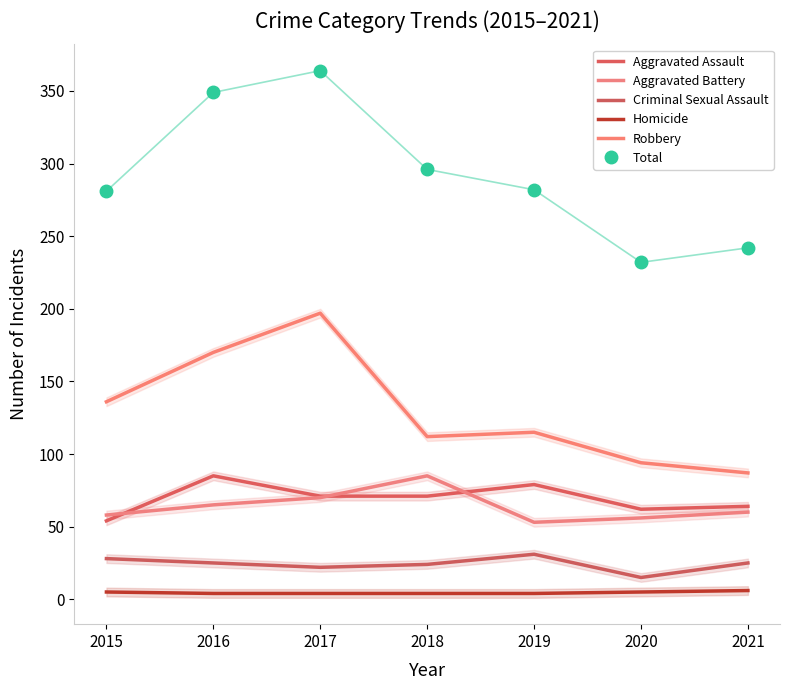

In Criminal Sexual Assault, how many points are higher than both neighbors (excluding endpoints)?

1